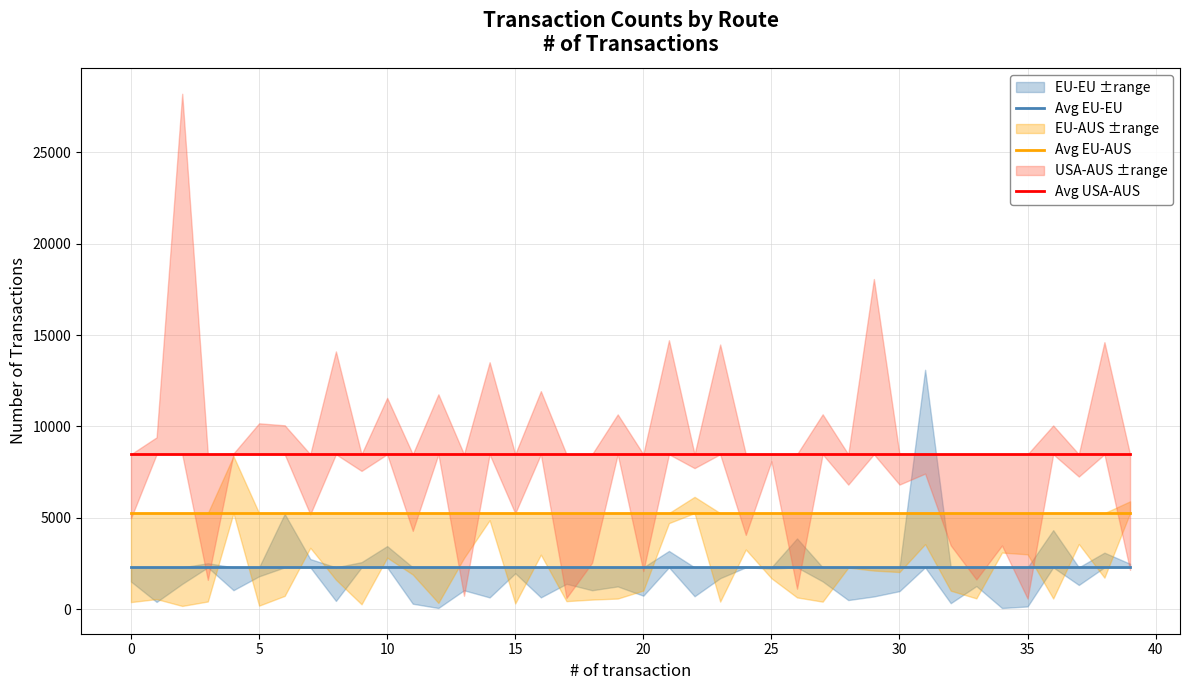

Is this an area chart (filled region under the line)?

No